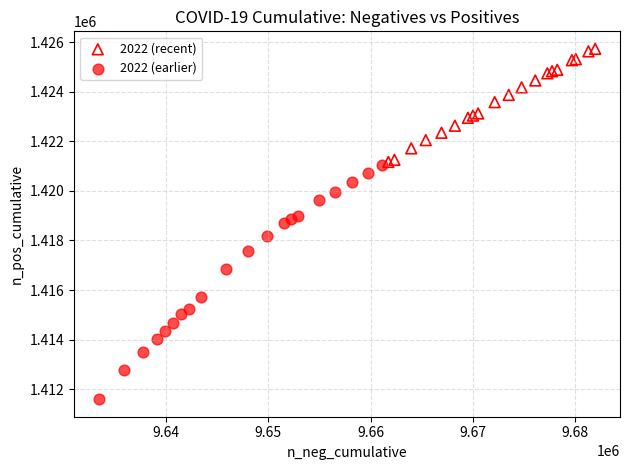

What are all the series names shown in the legend?

2022 (recent), 2022 (earlier)